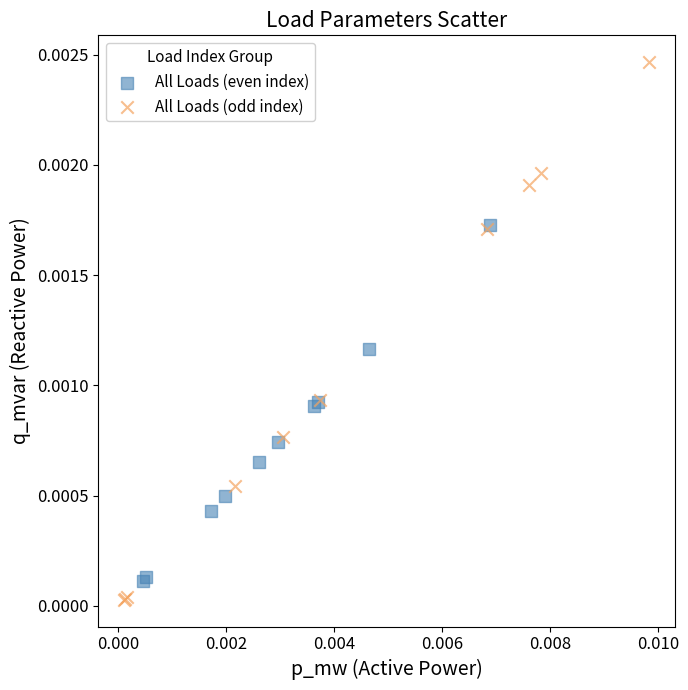

Which series has the widest spread of Y values?

All Loads (odd index)